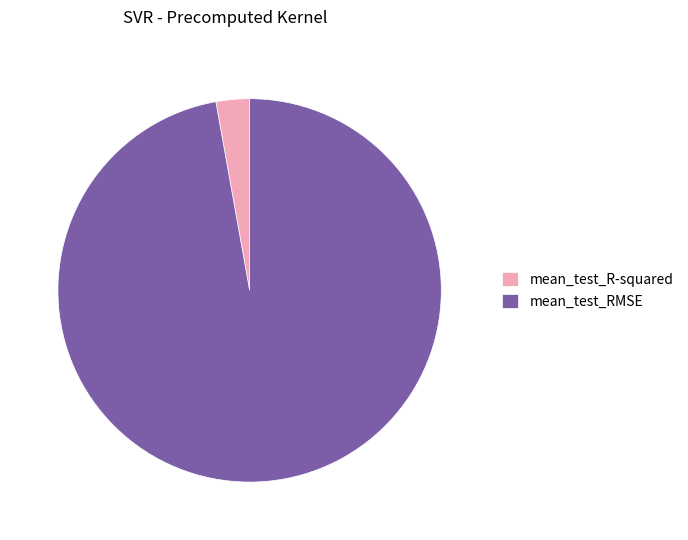

How many slices are in this pie chart?

2